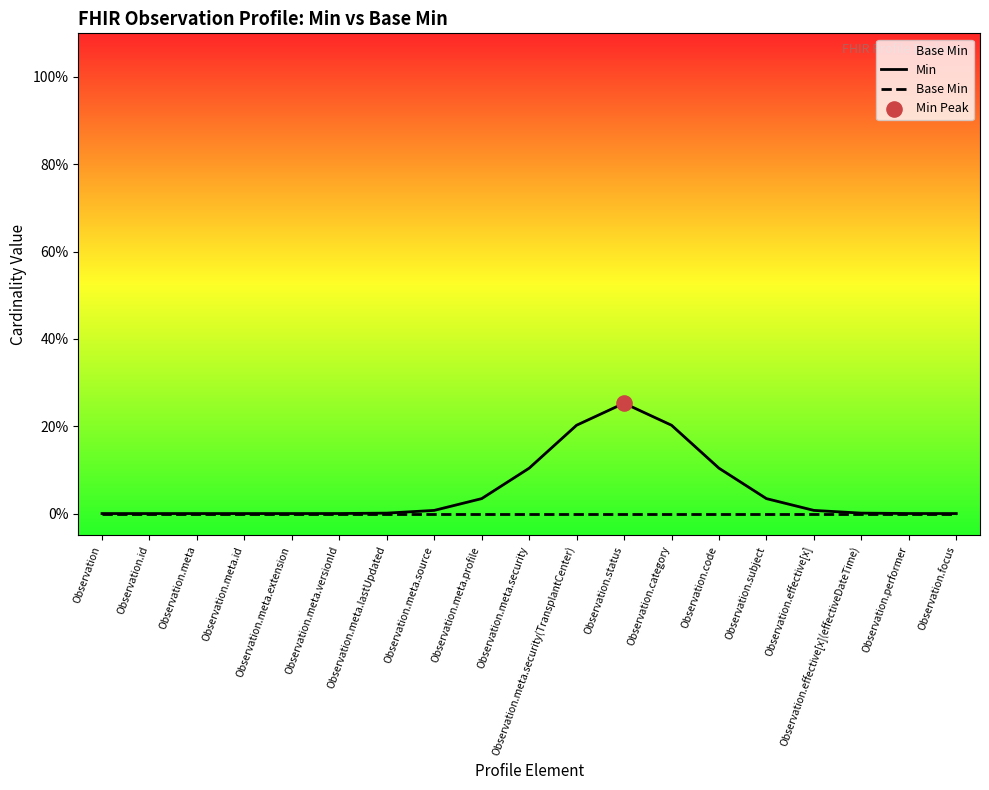

At which category is the sum across all series the highest?

Observation.status